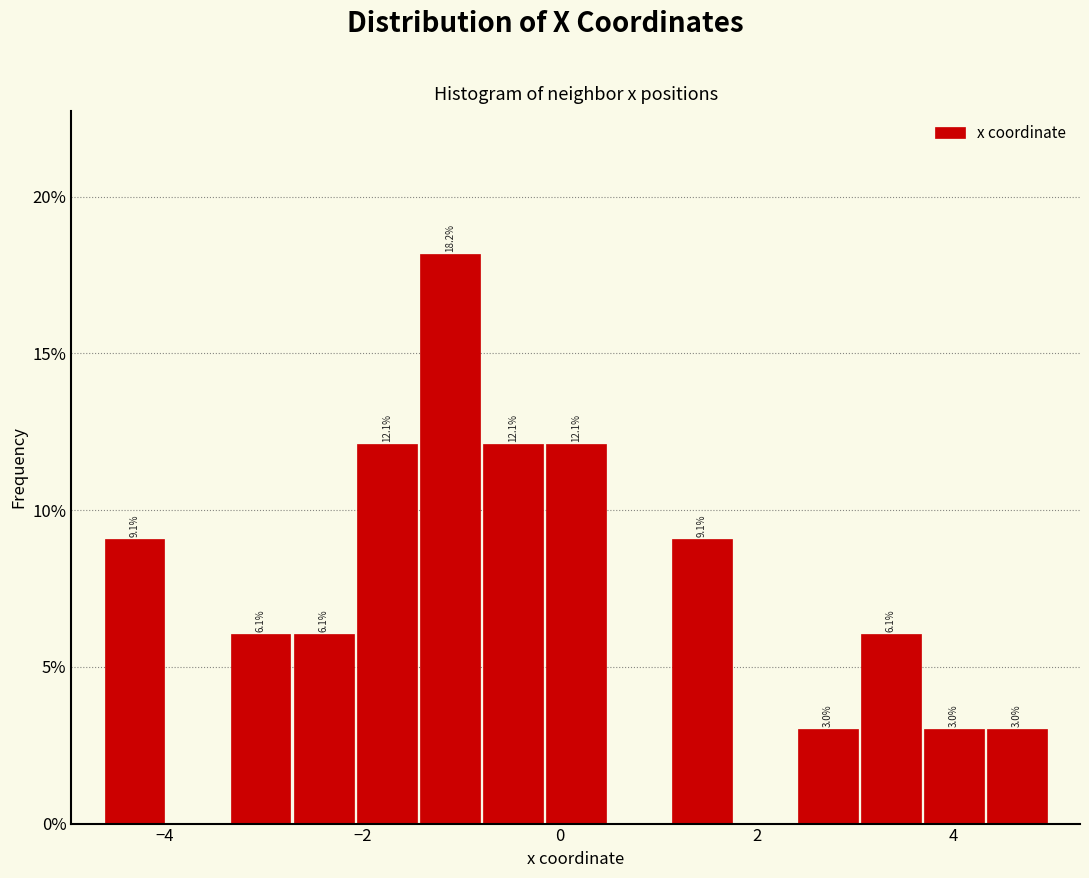

Around what value on the x-axis is the tallest bar? Give the approximate position of its centre, as read against the axis.

-1.2